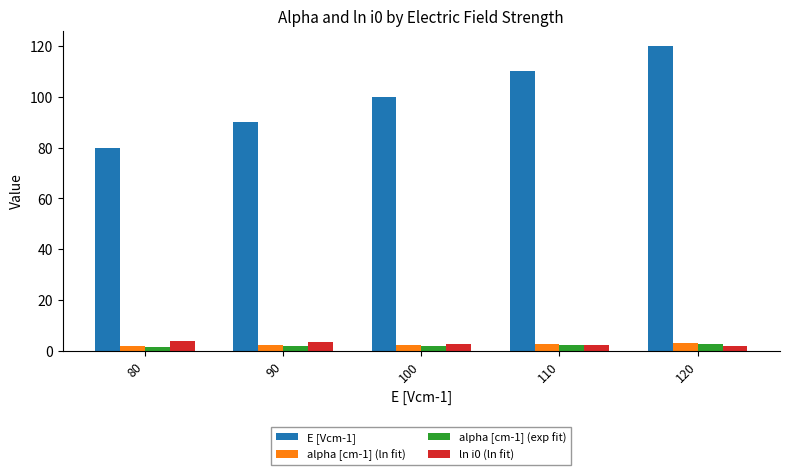

True or false: E [Vcm-1] has a value of 35.4 at 100.

False